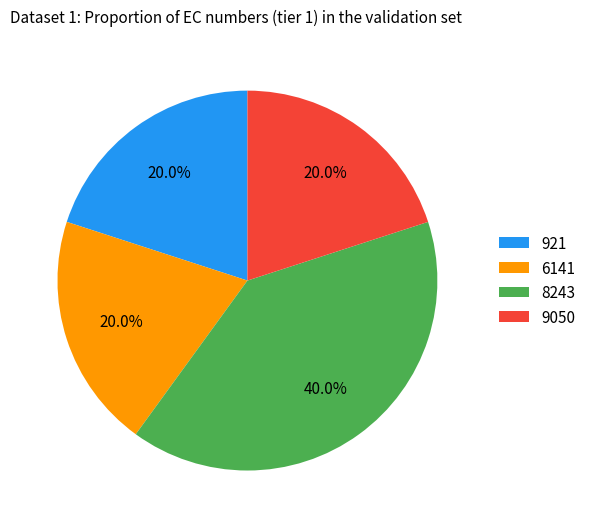

What is the largest slice in the pie chart?

8243